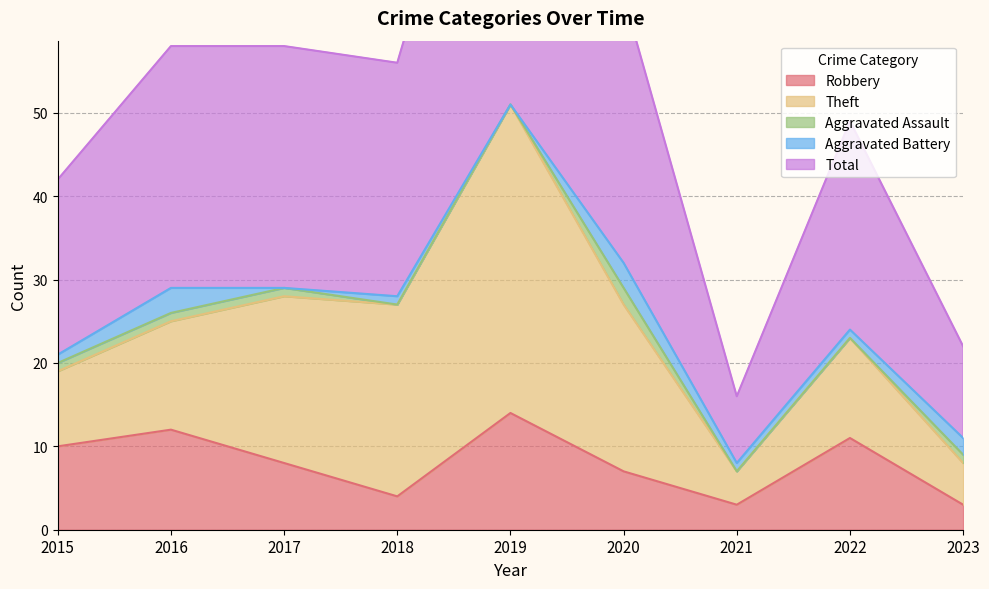

What is the difference between the maximum and minimum values in the Aggravated Assault series?

2